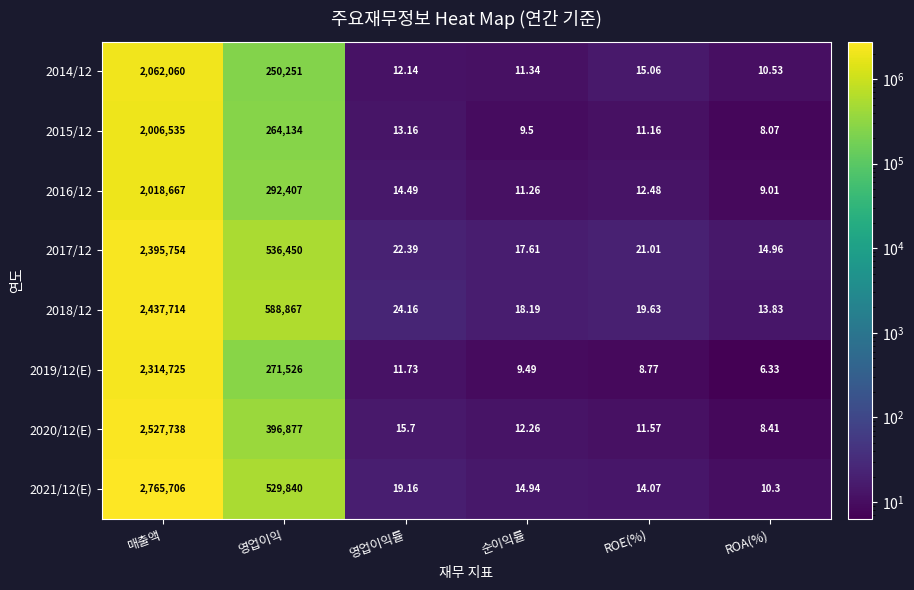

Which category has the highest value in the 2020/12(E) series?

매출액